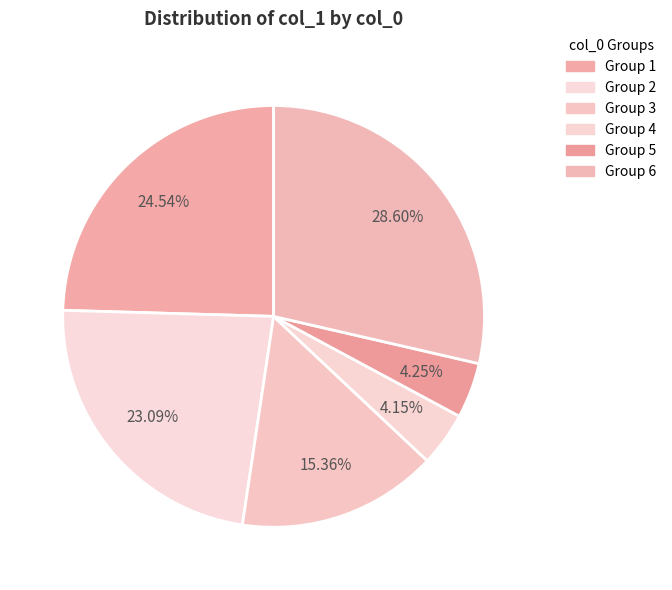

How many slices are in this pie chart?

6